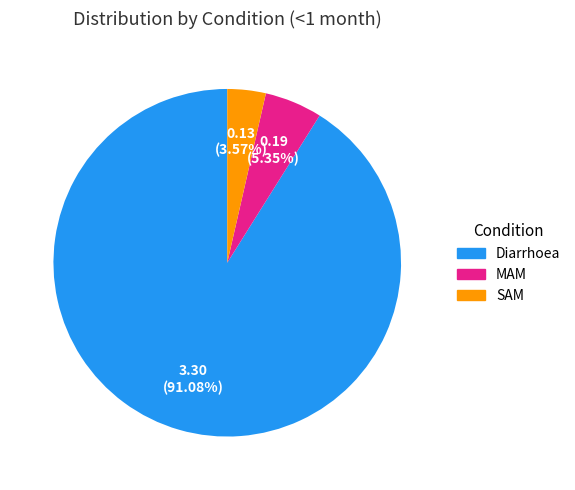

How many segments does this pie chart have?

3